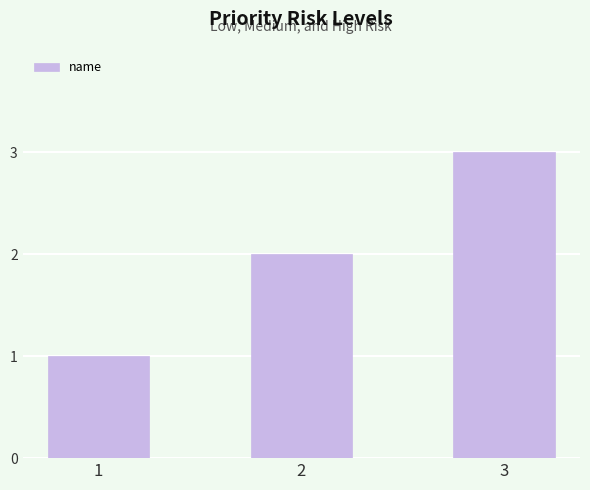

How many values are between 1 and 3?

3